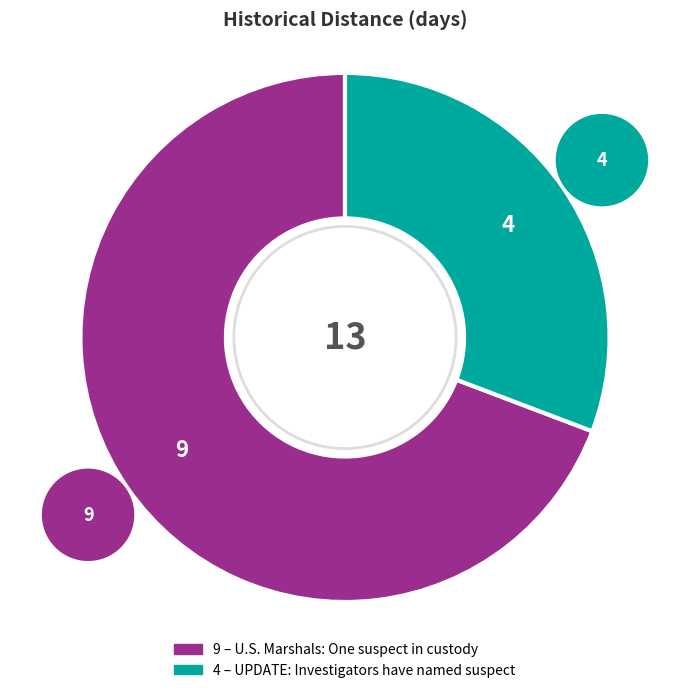

To the nearest percent, what is the difference between the largest and smallest slice percentages?

38%